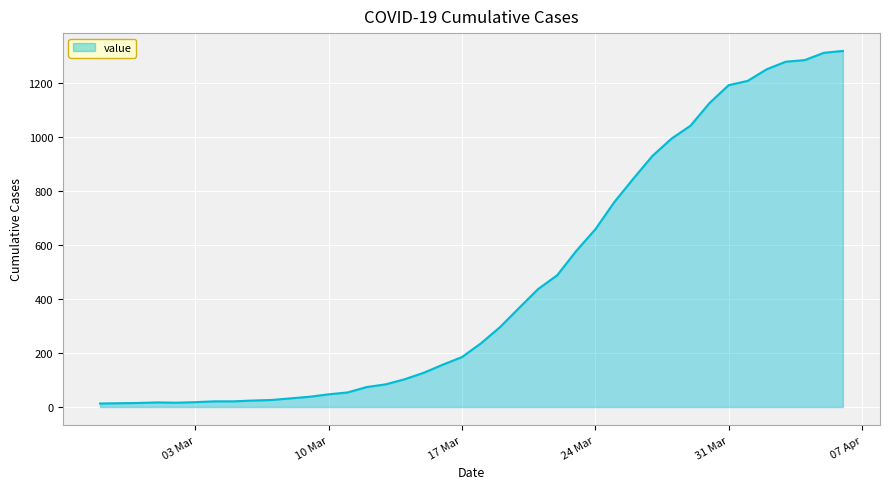

What is the difference between the second highest and second lowest values?

1298